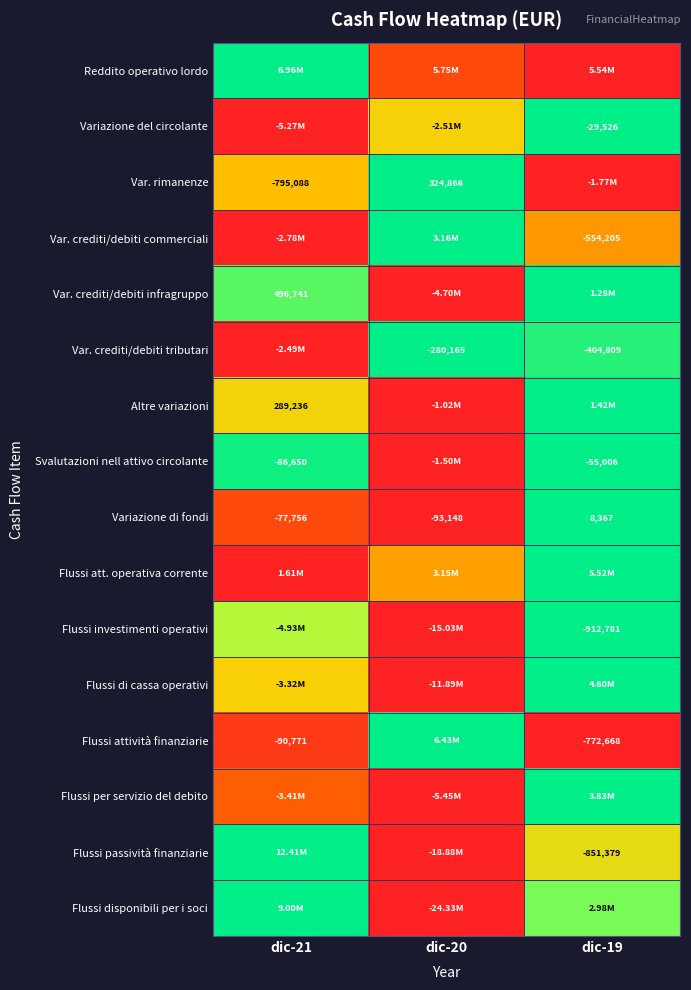

The Altre variazioni series shows -0.7 at dic-20. True or false?

False